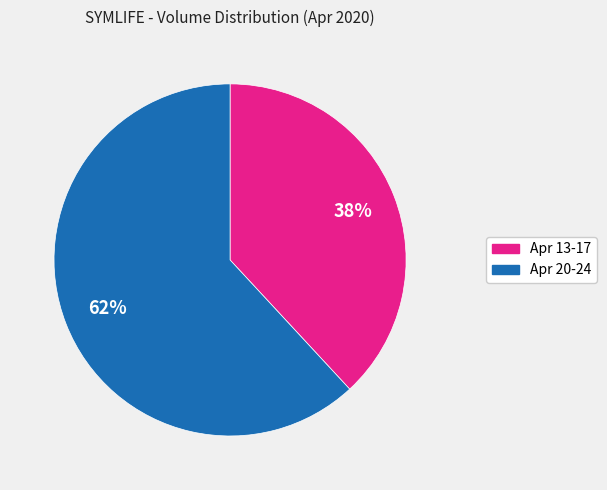

How many slices are in this pie chart?

2